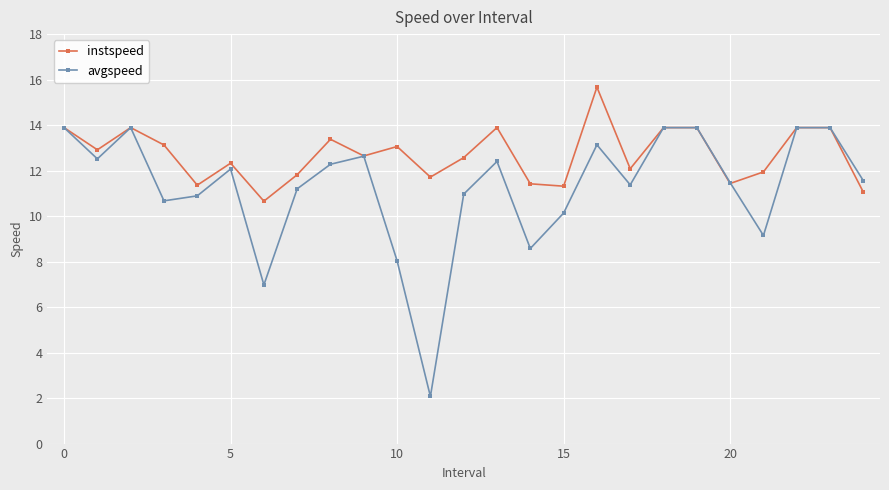

What is the difference between the second highest and minimum values in the instspeed series?

3.2